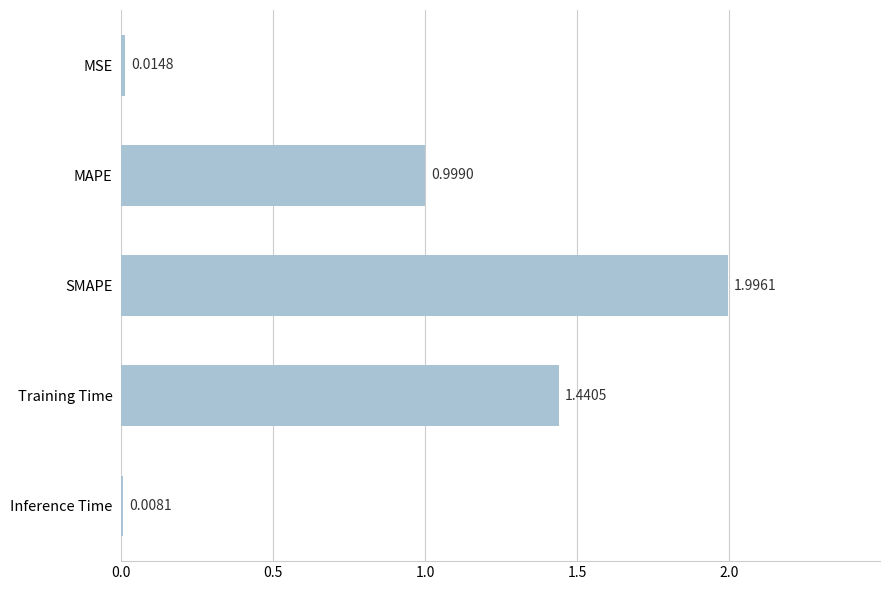

Rank the categories by value from highest to lowest.

SMAPE, Training Time, MAPE, MSE, Inference Time